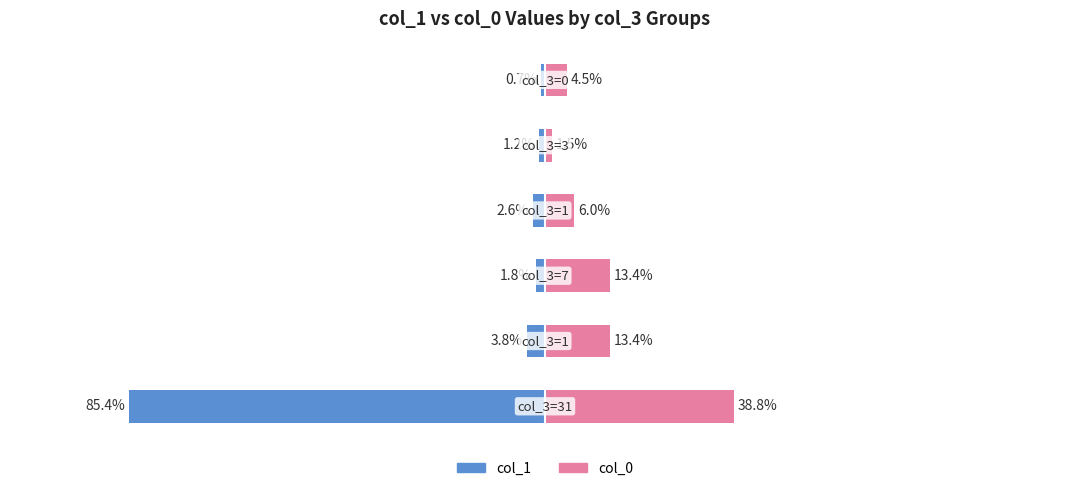

The col_1 series shows -1.1 at −100. True or false?

False